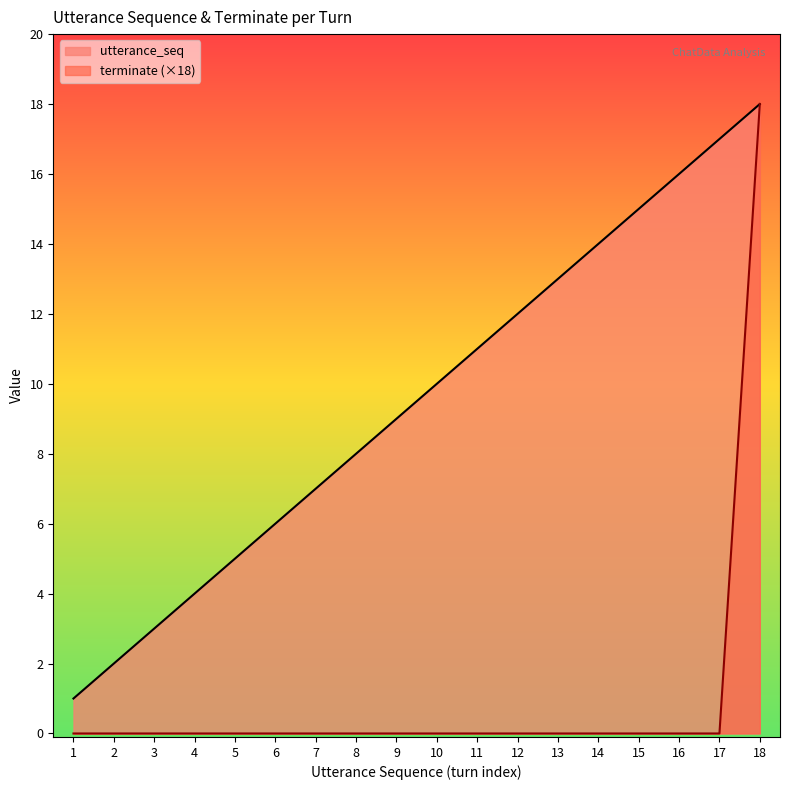

What is the average value of the utterance_seq series?

10